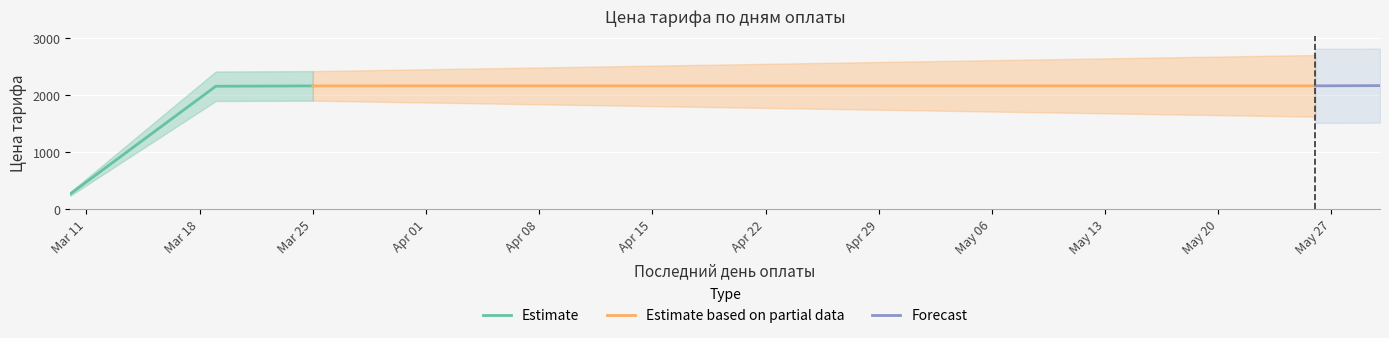

Reading left to right, what are all the values shown in this chart?

270	480	690	900	1110	1320	1530	1740	1950	2160	2161	2162	2163	2164	2165	2166	2167	2168	2169	2170	2171